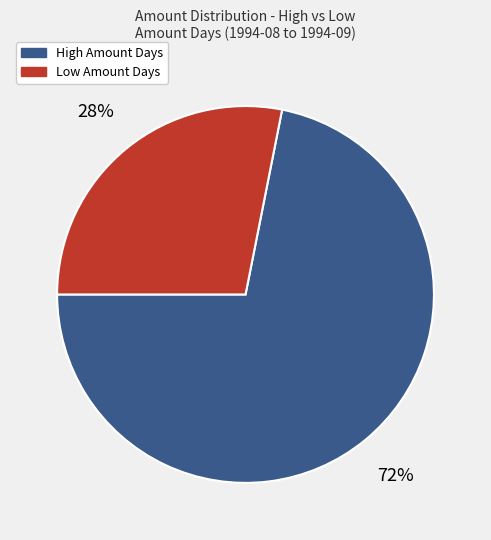

To the nearest percent, what is the average slice percentage?

50%